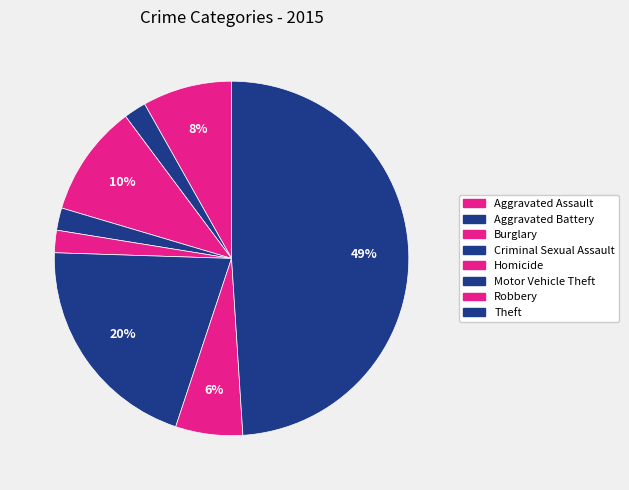

What is the smallest slice in the pie chart?

Aggravated Battery